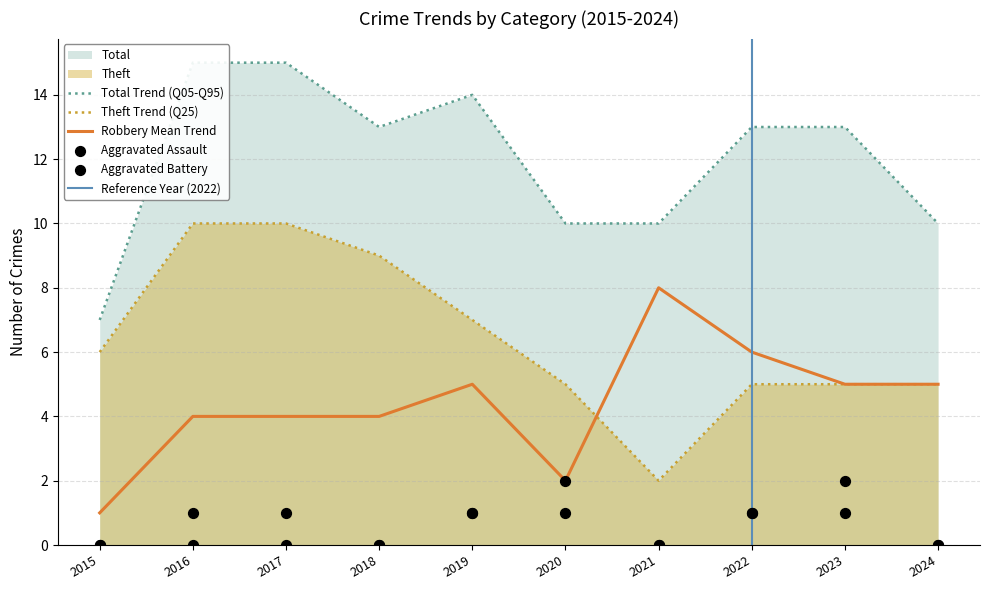

Which series has the widest spread of Y values?

Theft